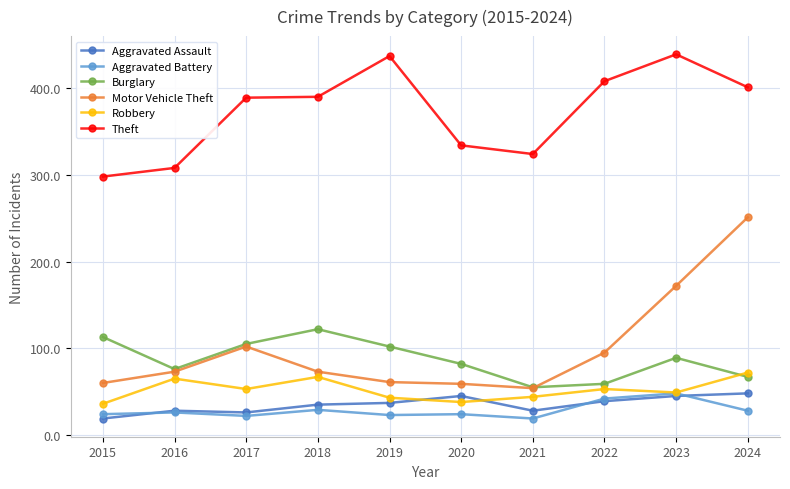

What is the value of the Aggravated Assault point at the 7th from the left?

28